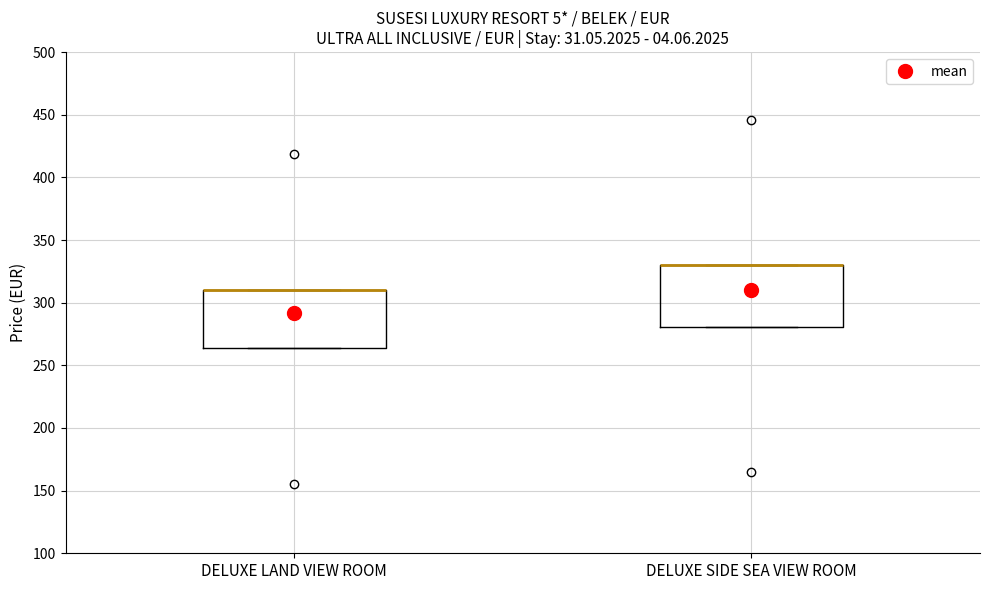

Where is the lower edge of the box for DELUXE SIDE SEA VIEW ROOM on the y-axis? The values are not printed on the chart, so give them approximately, as read against the axis.

280